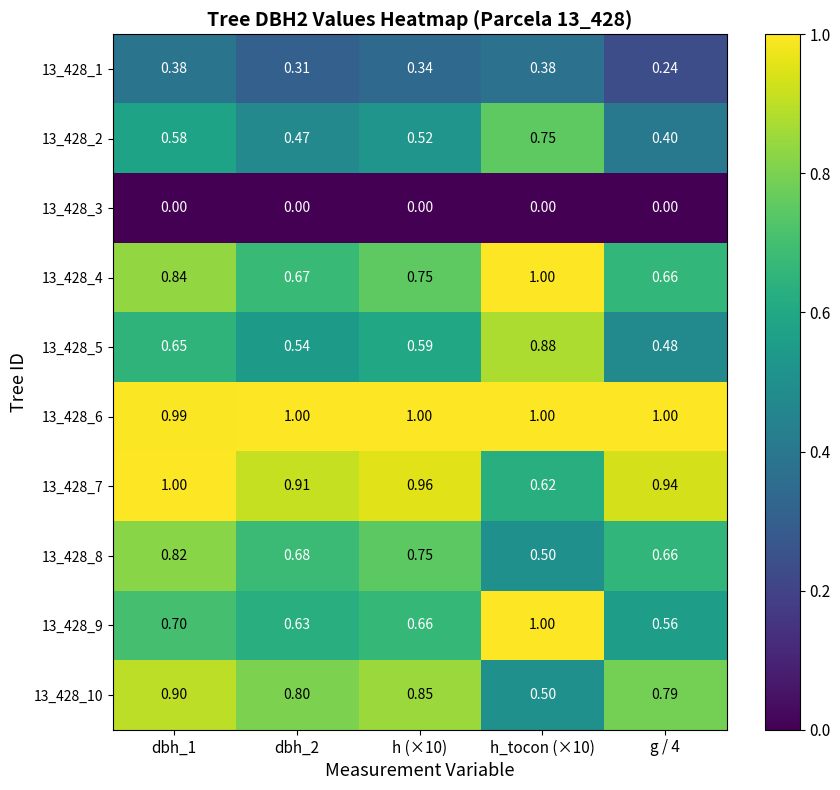

Which series has the widest spread of values?

13_428_9